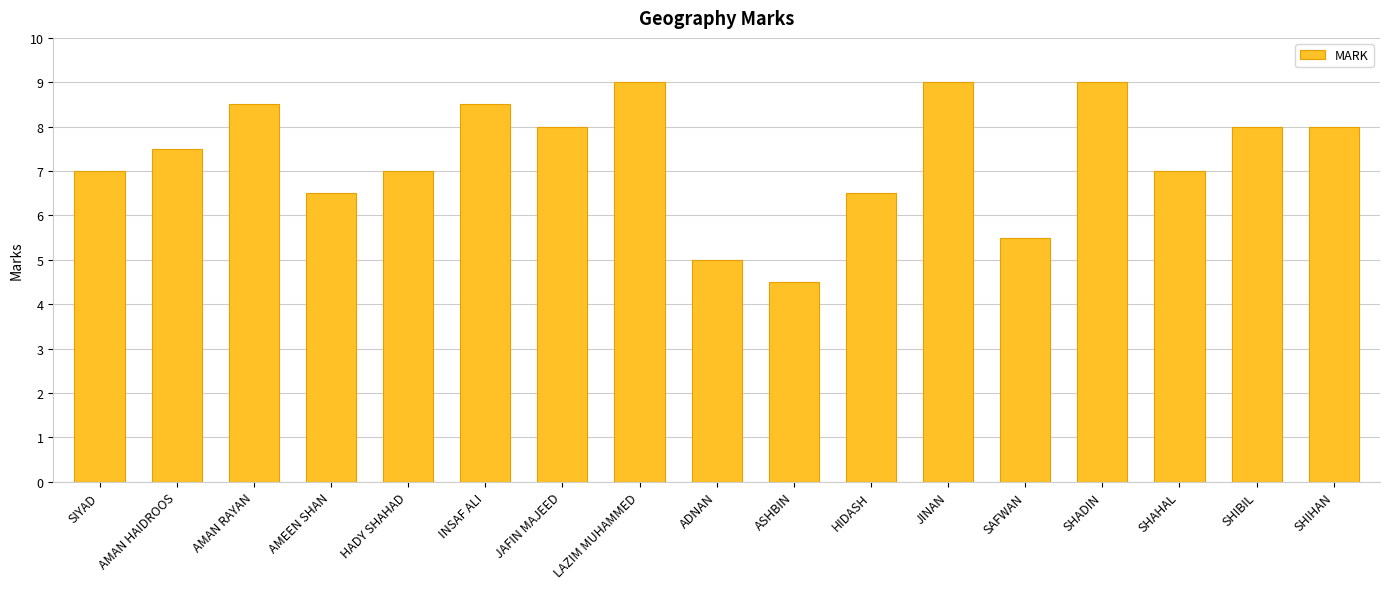

The chart shows a value of 5.0 at ADNAN. True or false?

True